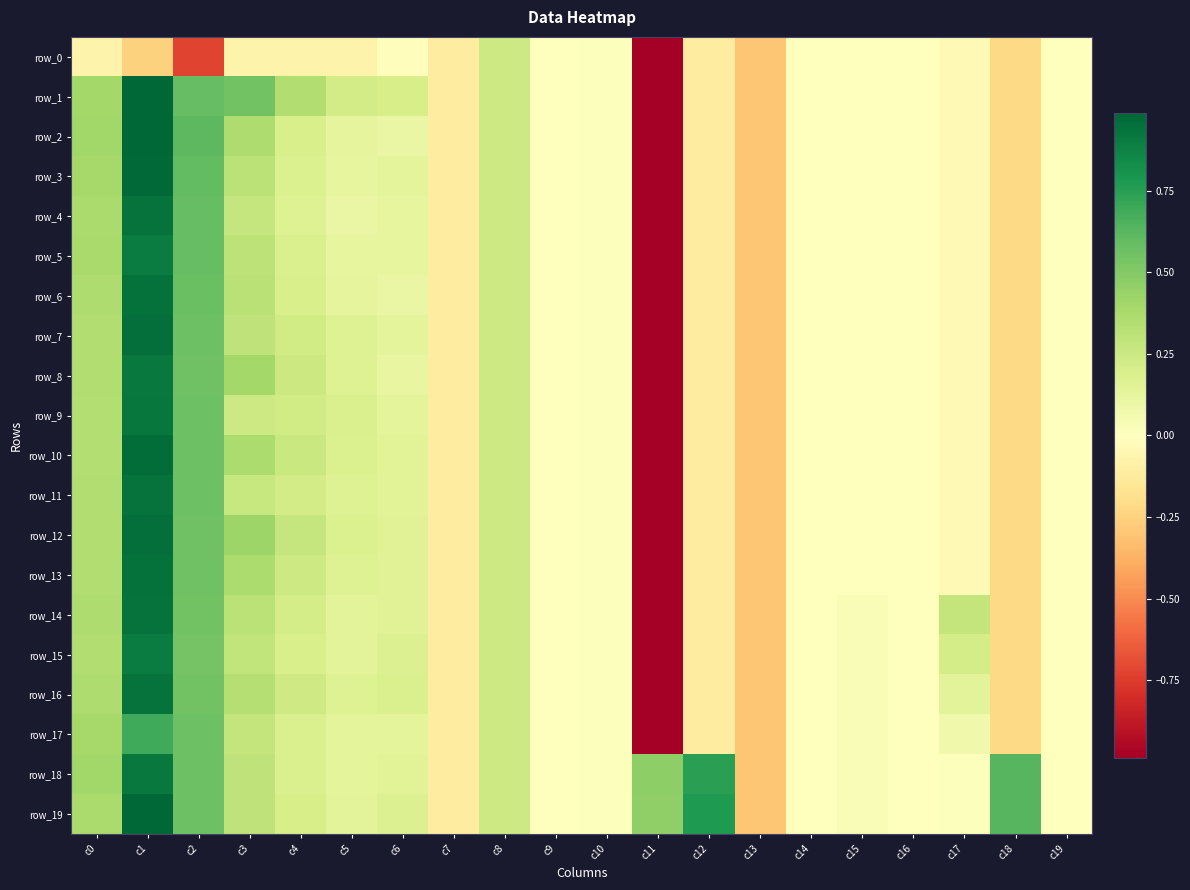

The value of row_10 at c2 is 0.6. True or false?

True